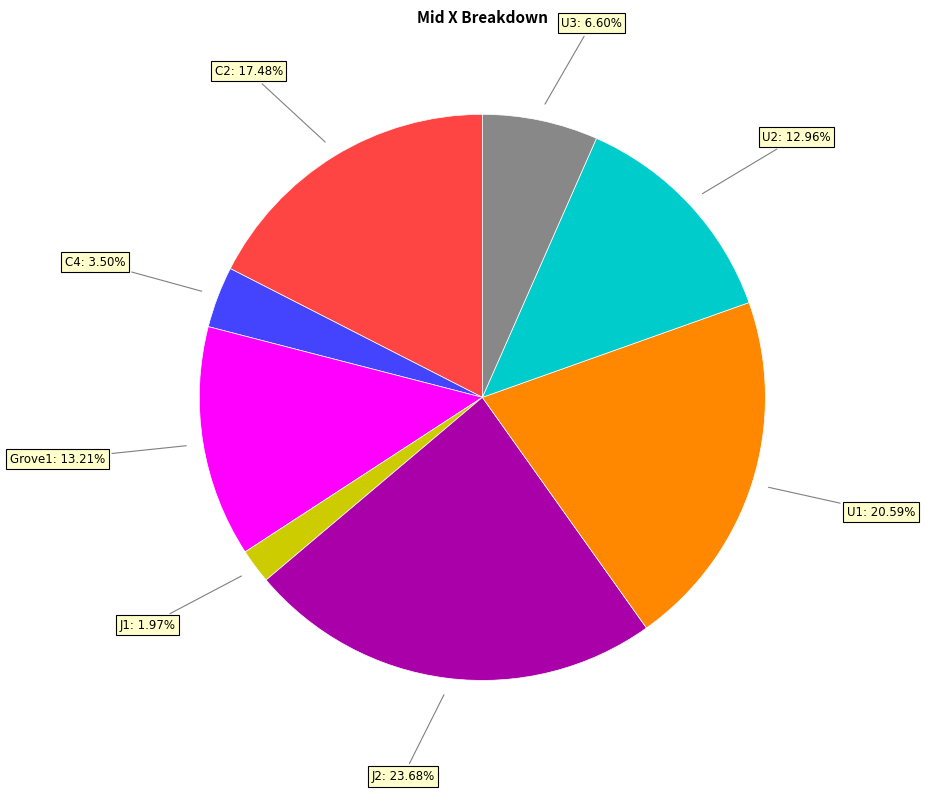

Does U1 account for over 50% of the chart?

No